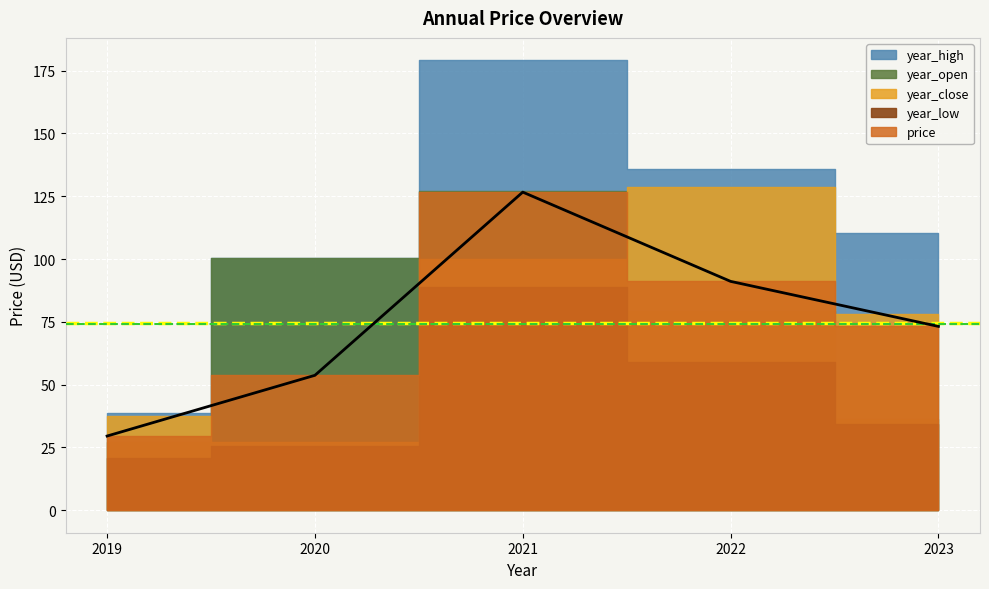

What is the difference between the year_open values at 2022 and 2021?

47.6